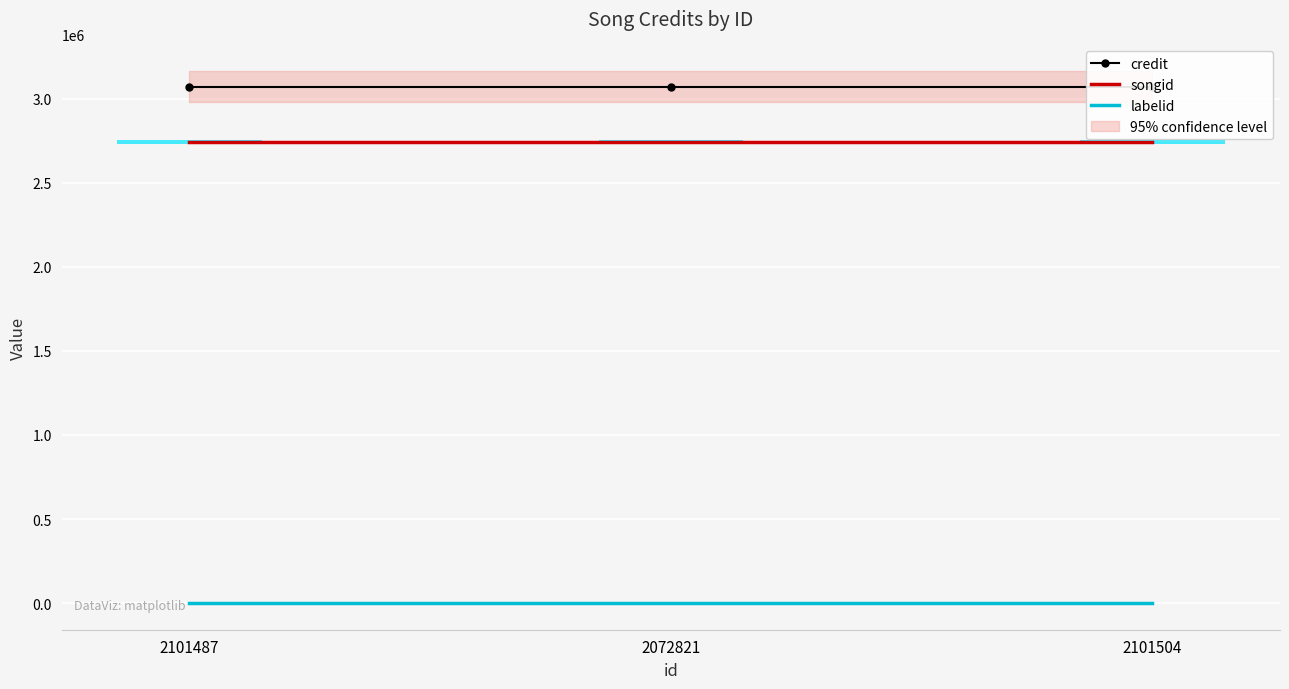

Count the number of data series in this chart.

3